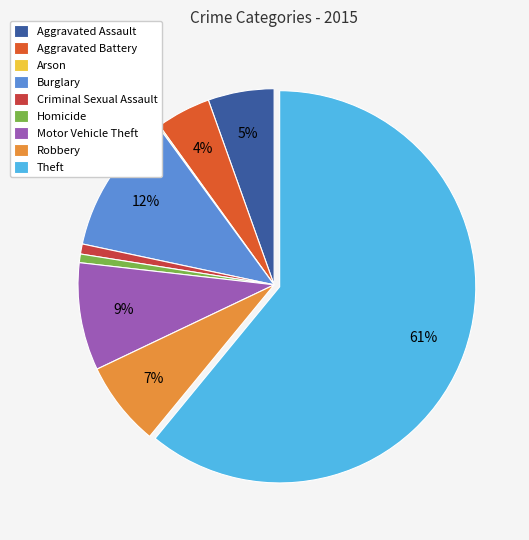

Which category has the biggest portion of the pie?

Theft